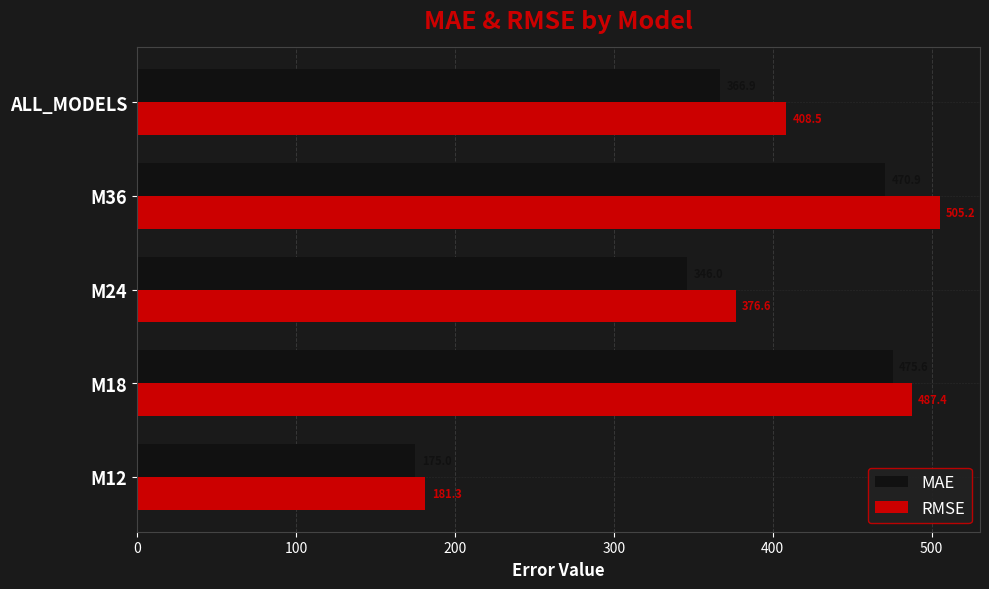

What is the difference between the maximum and minimum values in the RMSE series?

323.9